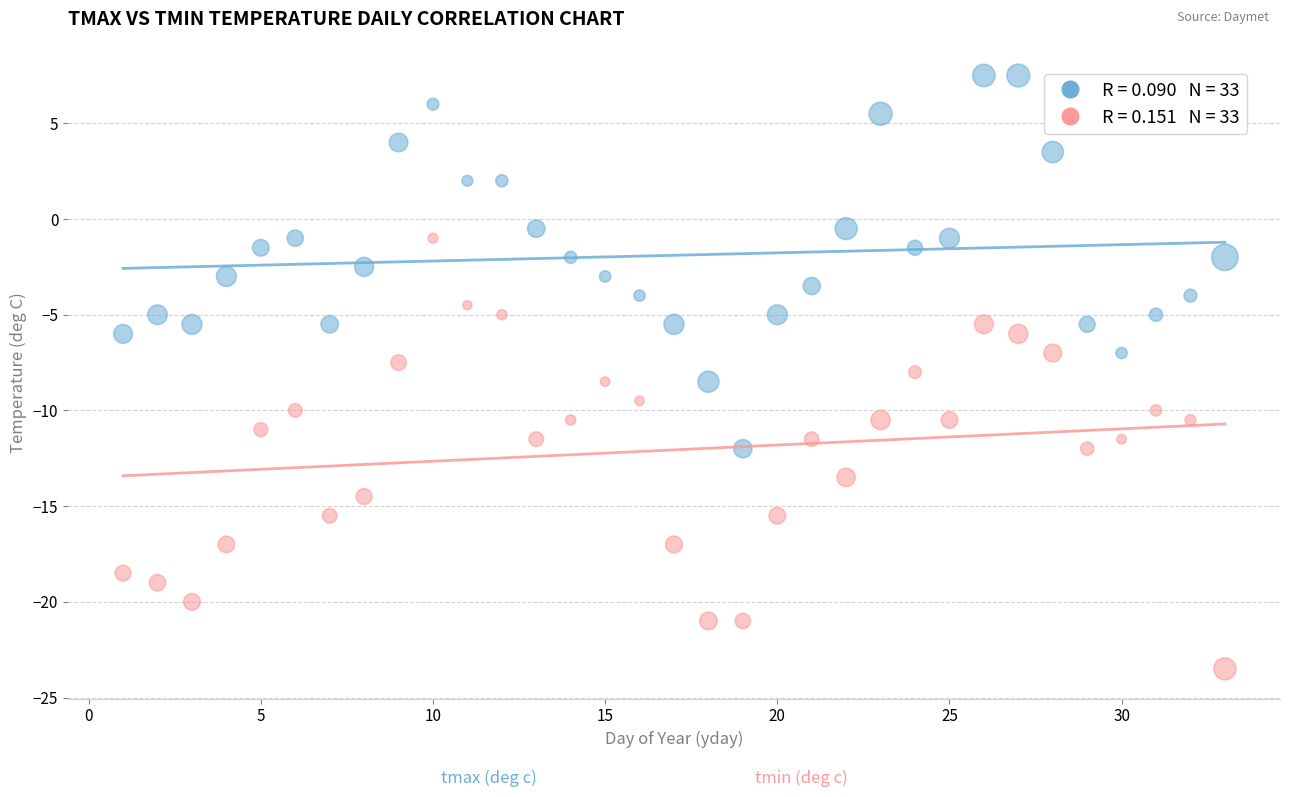

Across all data points, what is the range of X values (max minus min)?

32.0